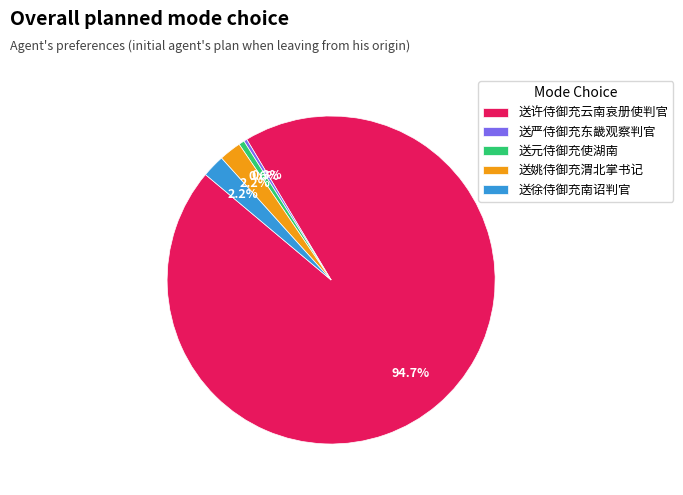

What percentage is NOT represented by 送严侍御充东畿观察判官?

99.7%